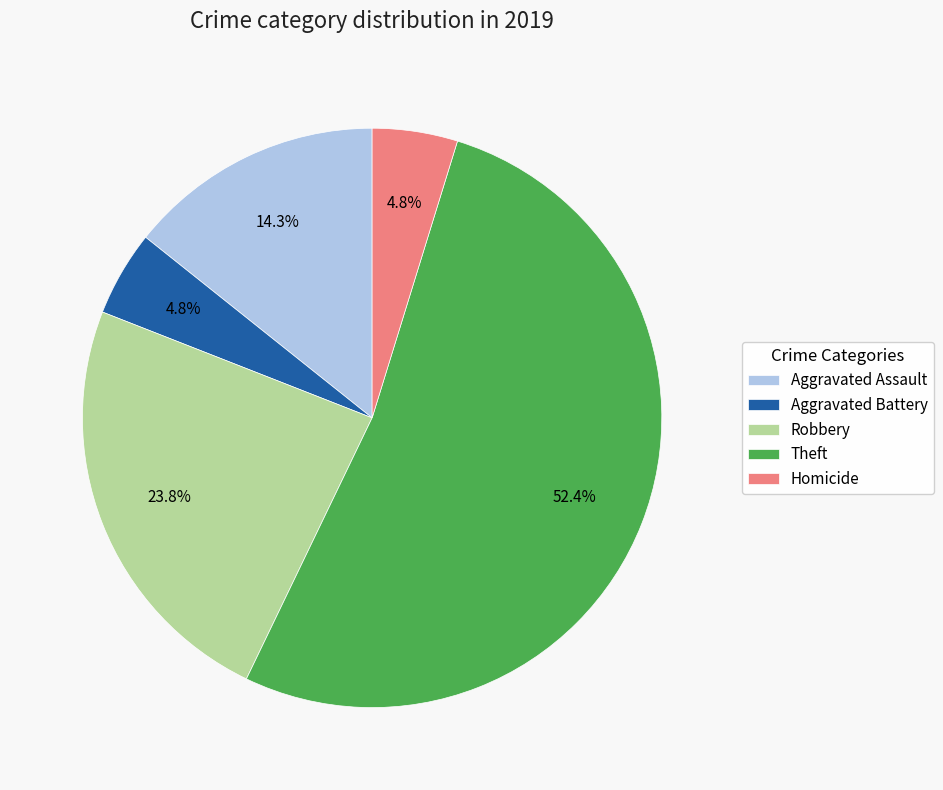

Is the sum of Aggravated Battery and Aggravated Assault greater than half?

No